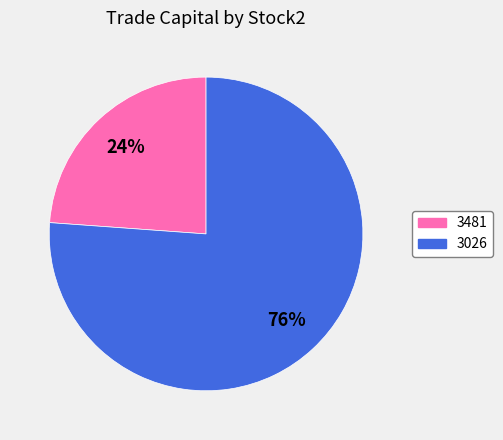

Is the sum of 3026 and 3481 greater than half?

Yes